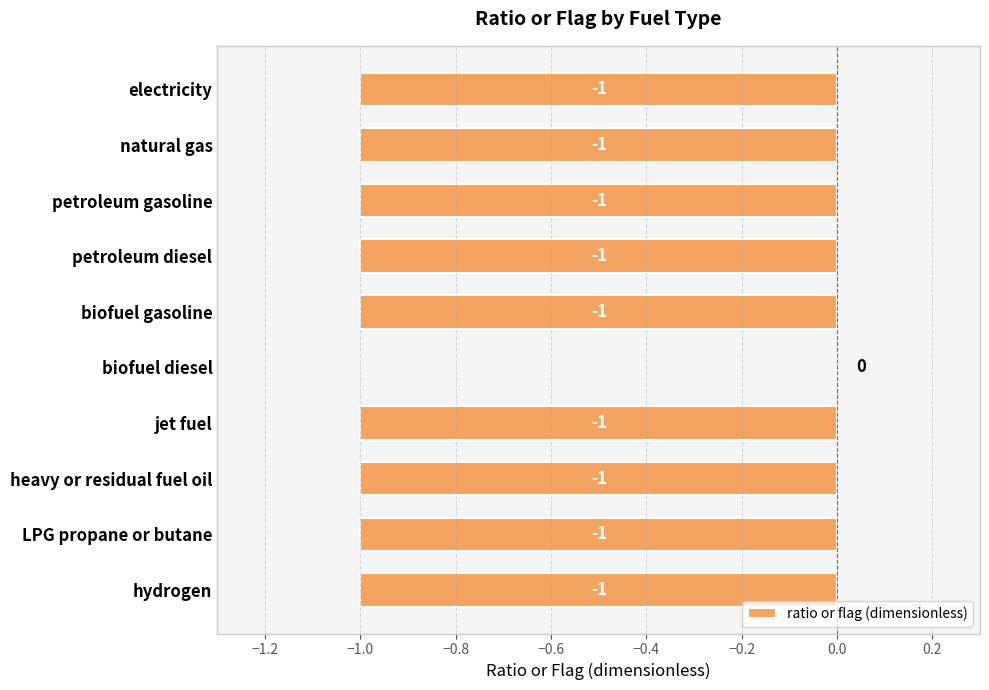

Reading top to bottom, what are all the values shown in this chart?

electricity=-1	natural gas=-1	petroleum gasoline=-1	petroleum diesel=-1	biofuel gasoline=-1	biofuel diesel=0	jet fuel=-1	heavy or residual fuel oil=-1	LPG propane or butane=-1	hydrogen=-1